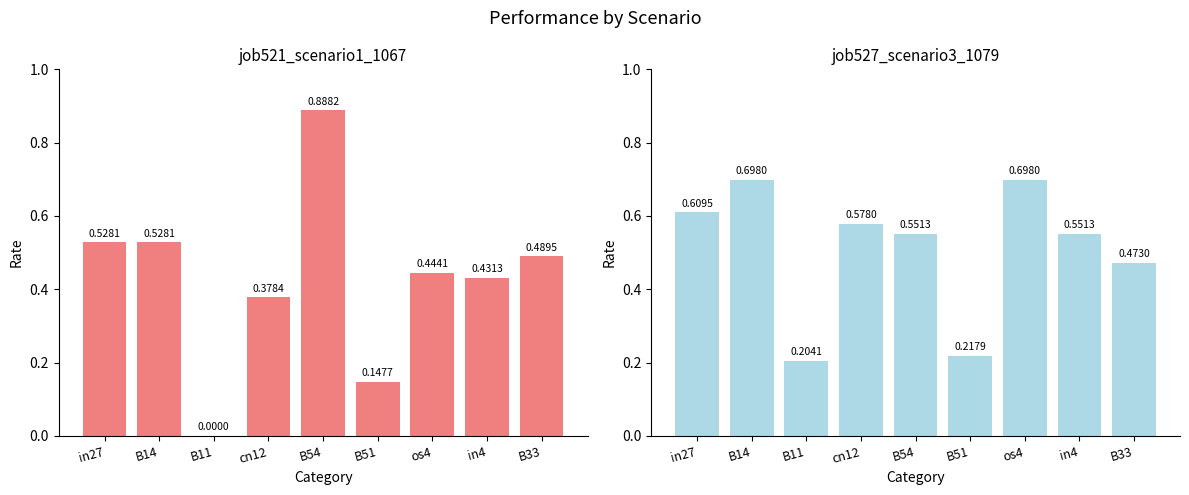

What is the label of the 9th bar from the left?

B33